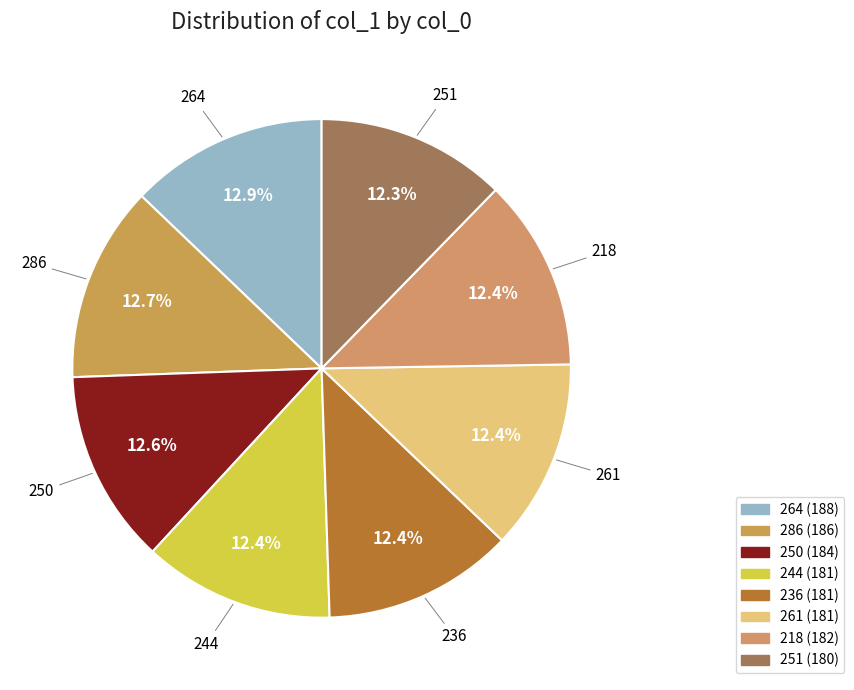

Approximately how many times larger is the value at 244 compared to 286?

1.0